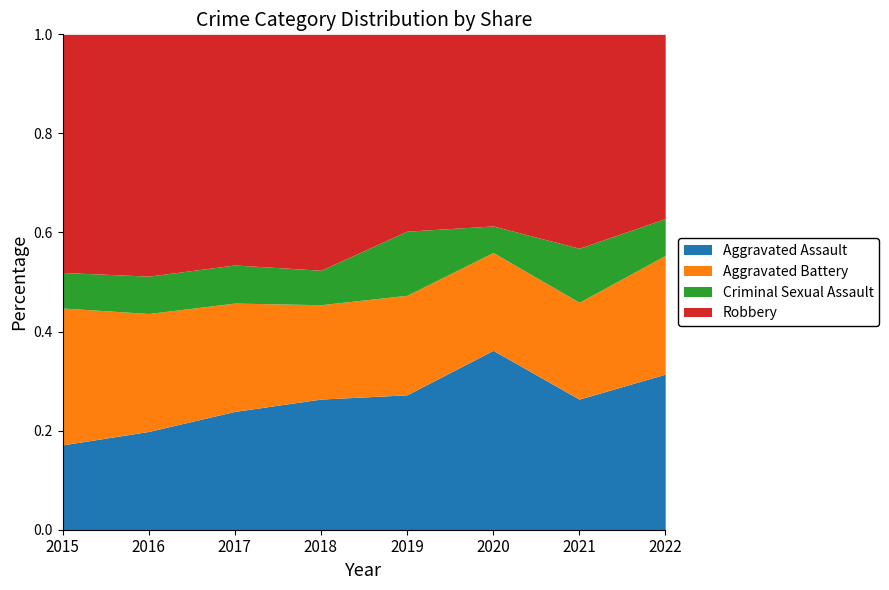

At which label does Aggravated Assault reach its peak?

2020